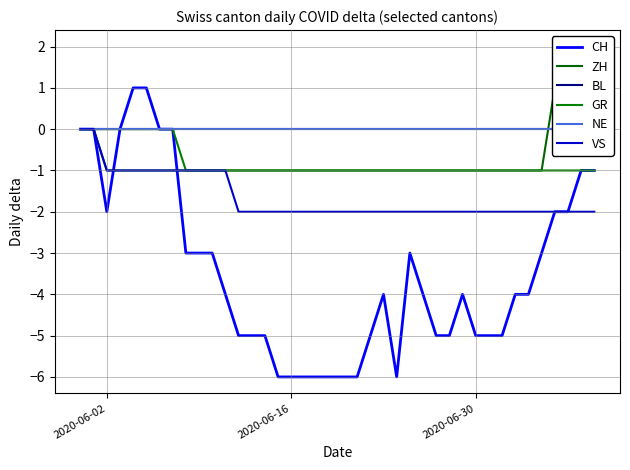

How many negative values does the GR series have?

32